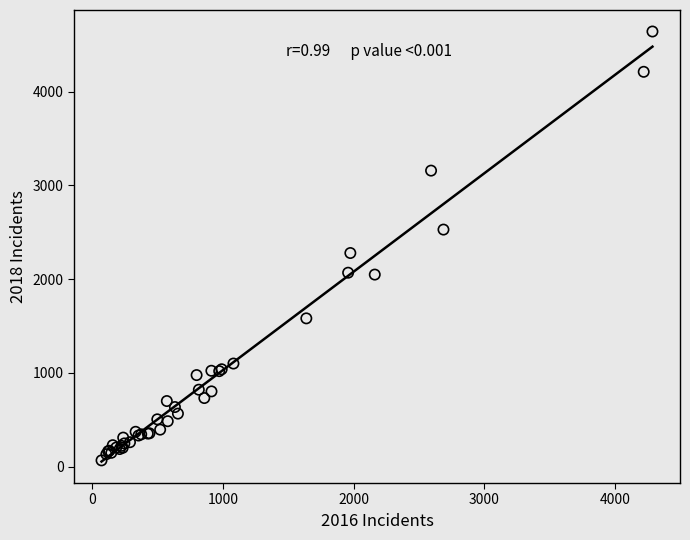

What Y value in the scatter plot is closest to 2354?

2279